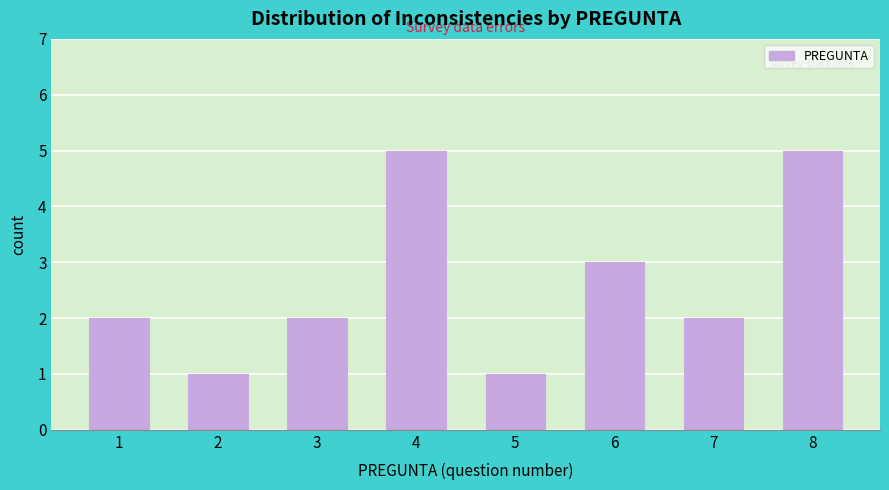

Reading left to right, extract all data points from this chart.

2	1	2	5	1	3	2	5